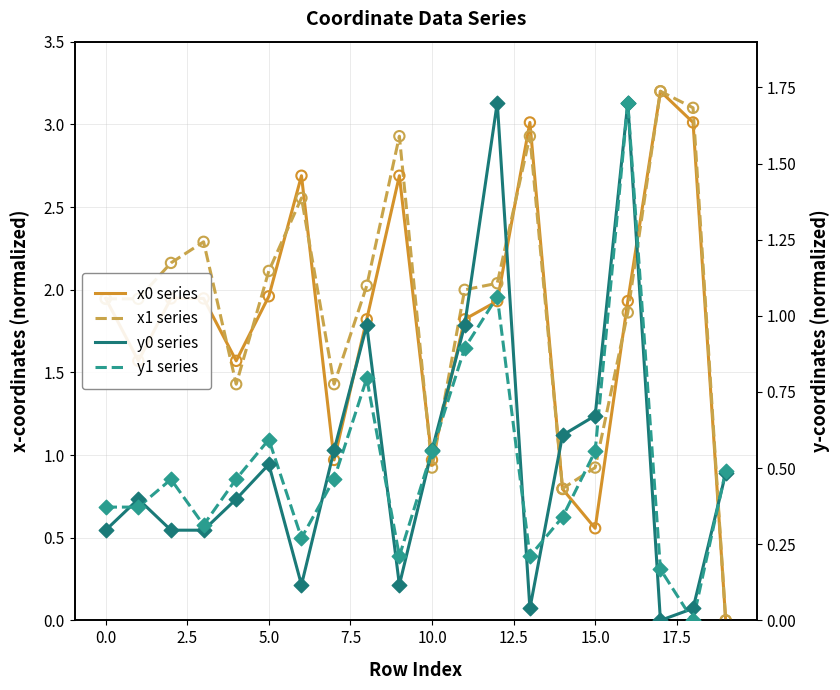

What are all the series names shown in the legend?

x0 series, x1 series, y0 series, y1 series